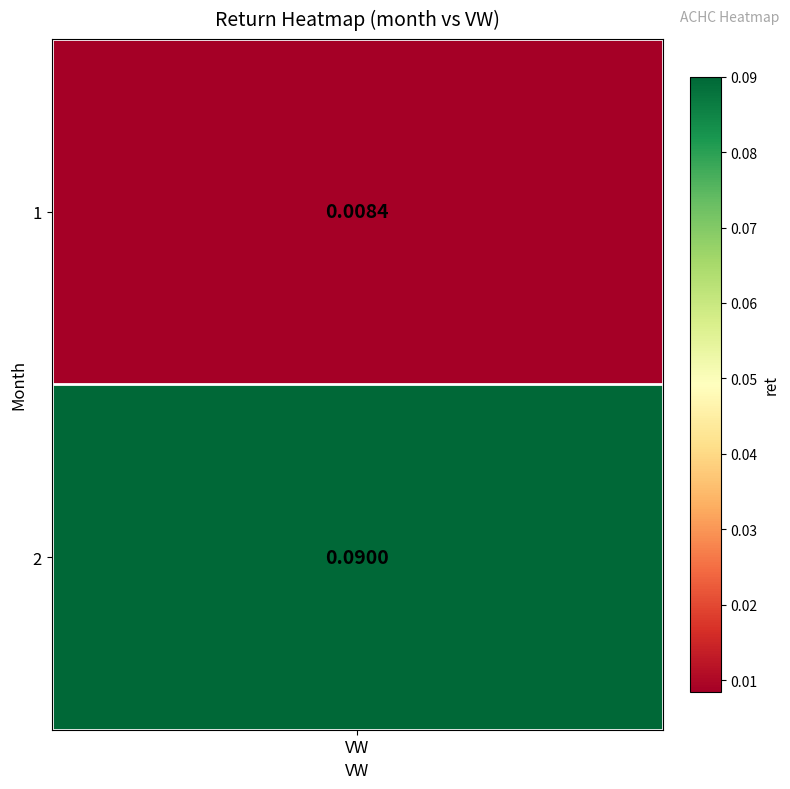

What is the sum of the values at 2 and 1?

0.1